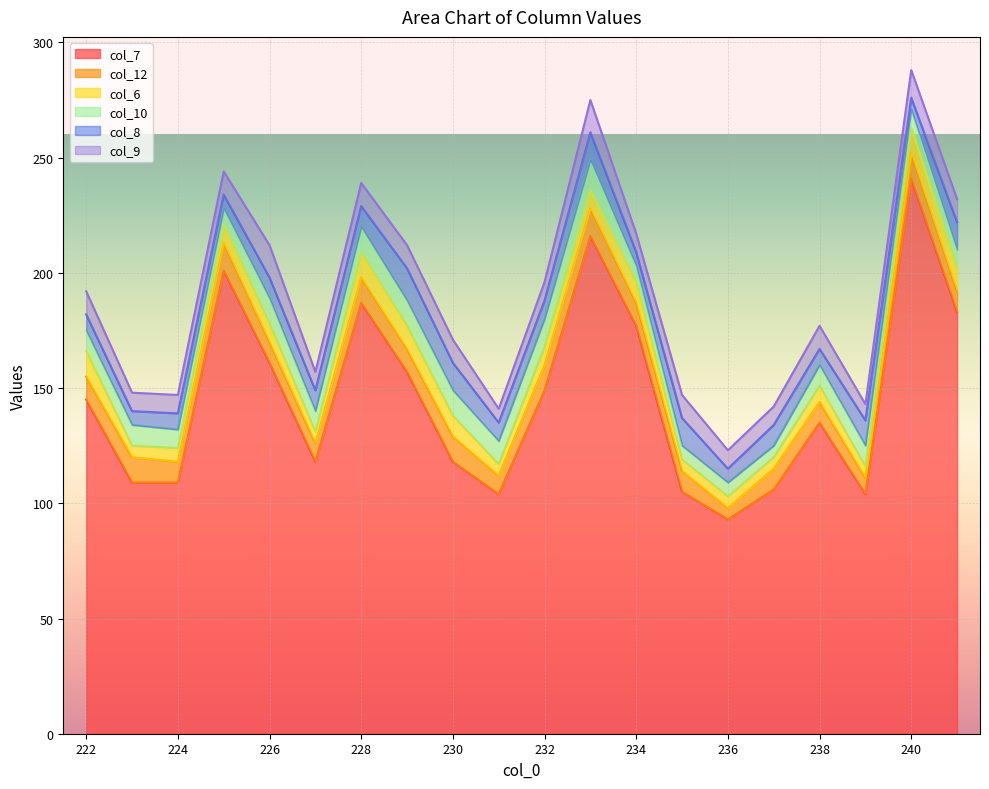

Which series has the largest range (max minus min)?

col_7